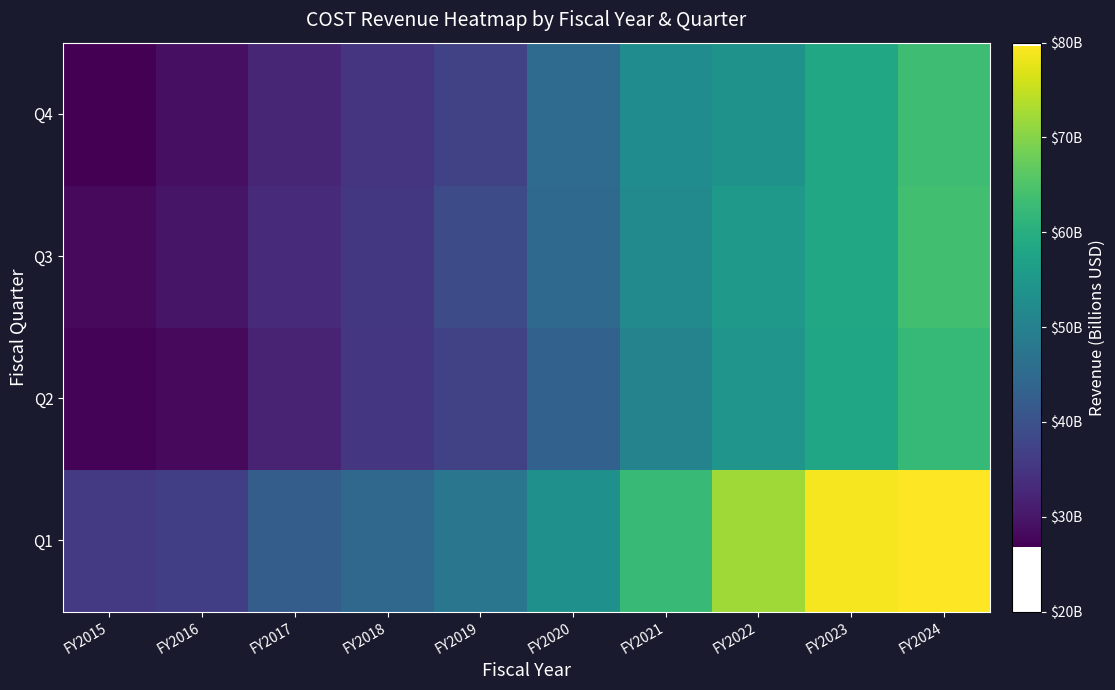

Reading left to right, extract all data points from this chart.

Q1: FY2015=35.8	FY2016=36.6	FY2017=42.3	FY2018=44.4	FY2019=47.5	FY2020=53.4	FY2021=62.7	FY2022=72.1	FY2023=78.9	FY2024=79.7
Q2: FY2015=27.2	FY2016=28.1	FY2017=31.8	FY2018=35.1	FY2019=37.0	FY2020=43.2	FY2021=50.4	FY2022=54.4	FY2023=57.8	FY2024=62.2
Q3: FY2015=28.2	FY2016=29.8	FY2017=33.0	FY2018=35.4	FY2019=39.1	FY2020=44.8	FY2021=51.9	FY2022=55.3	FY2023=58.4	FY2024=63.7
Q4: FY2015=26.8	FY2016=28.9	FY2017=32.4	FY2018=34.7	FY2019=37.3	FY2020=45.3	FY2021=52.6	FY2022=53.6	FY2023=58.5	FY2024=63.2